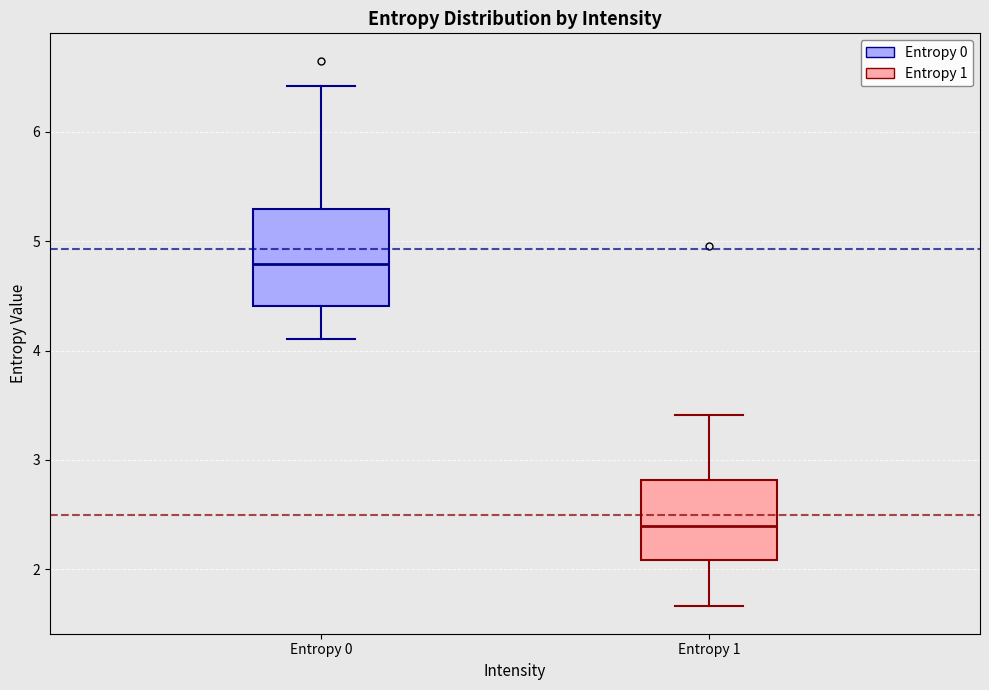

Comparing the boxes themselves (not the whiskers), which one is the tallest?

Entropy 0